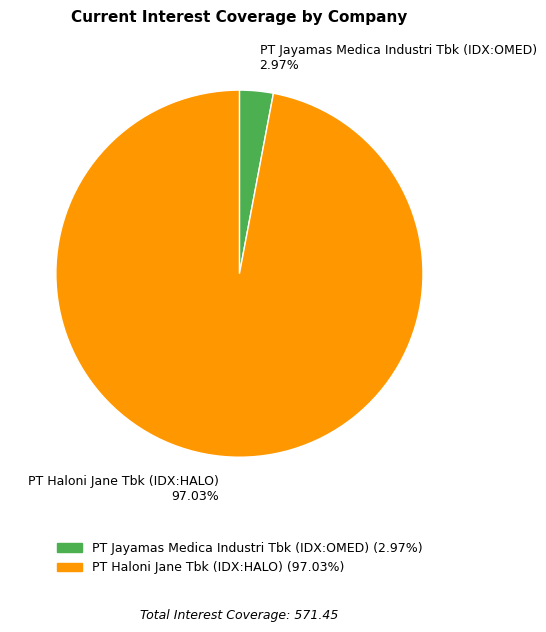

Between PT Haloni Jane Tbk (IDX:HALO) 97.03% and PT Jayamas Medica Industri Tbk (IDX:OMED) 2.97%, which is larger?

PT Haloni Jane Tbk (IDX:HALO) 97.03%